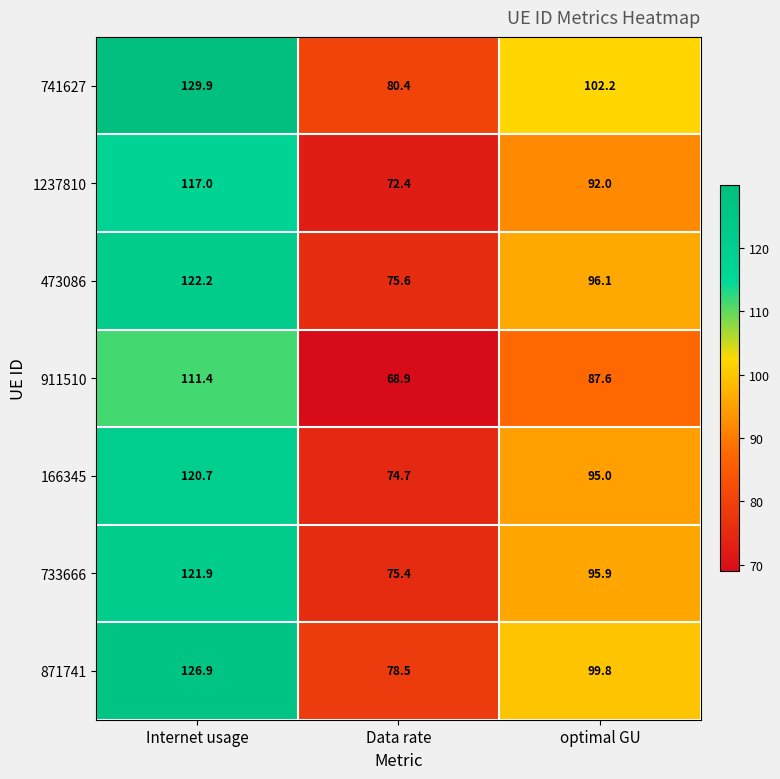

What is the average value of the 741627 series?

104.2